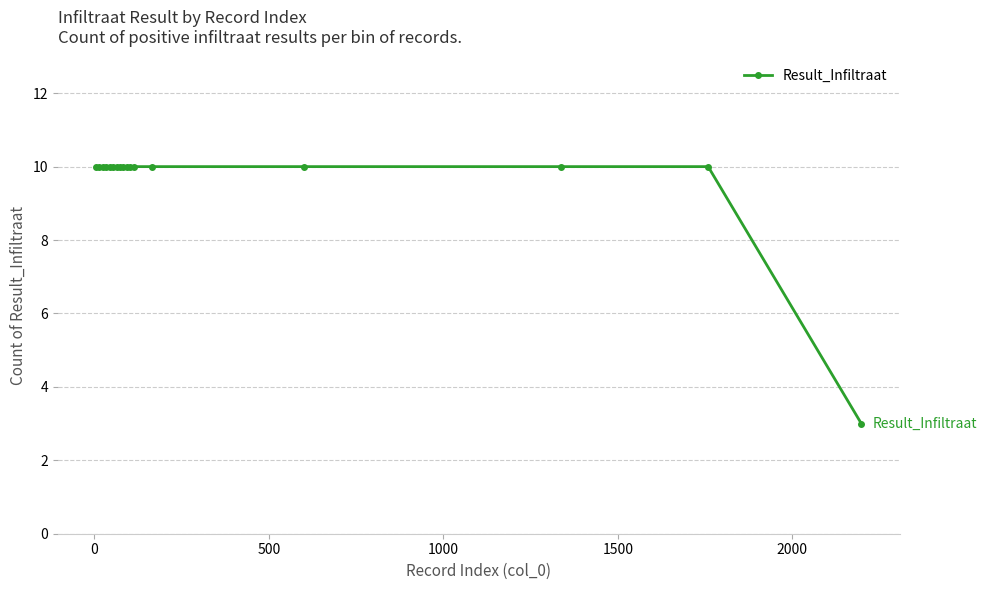

What is the value of the 6th point from the left?

10